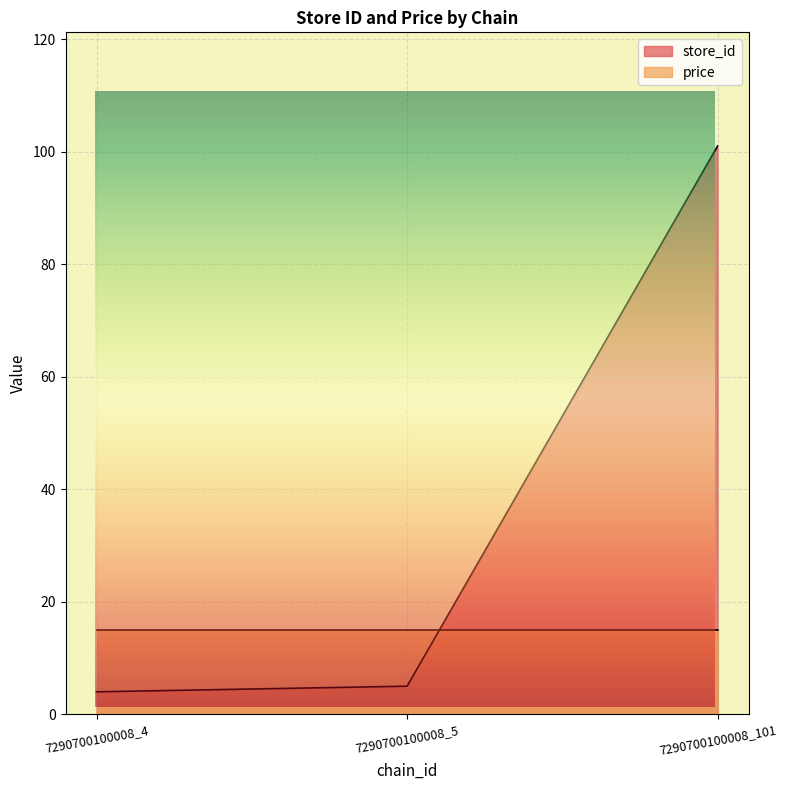

True or false: the data shows 8 at 7290700100008_5.

False